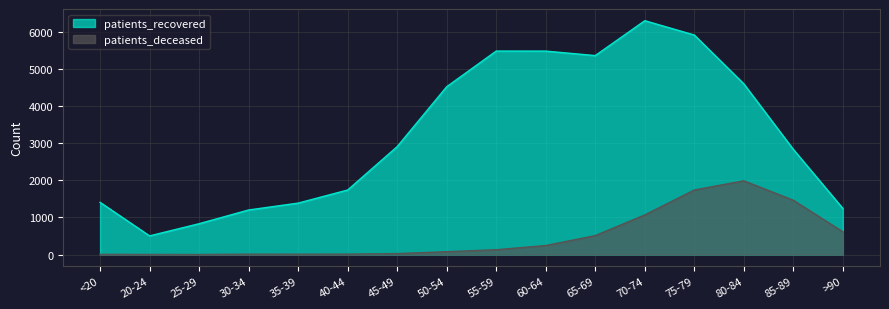

True or false: patients_recovered and patients_deceased cross at least once.

False